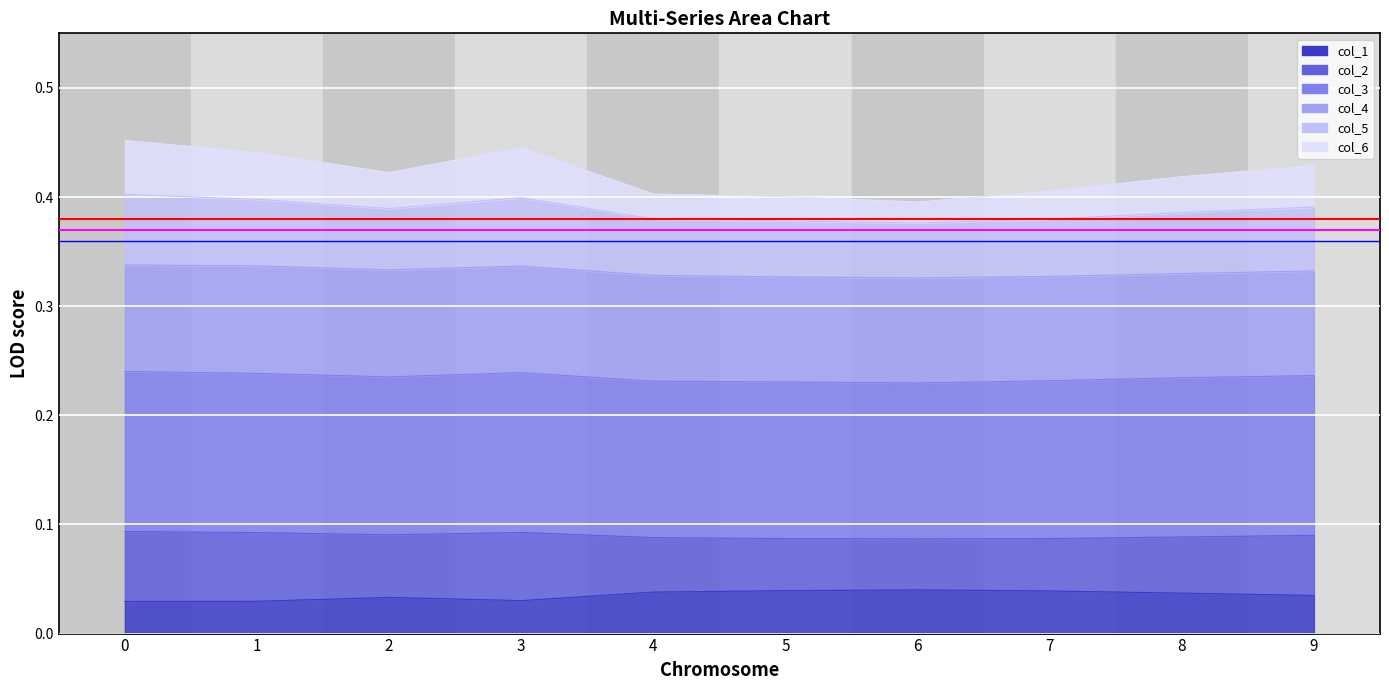

True or false: col_1 and col_6 intersect in this chart.

False